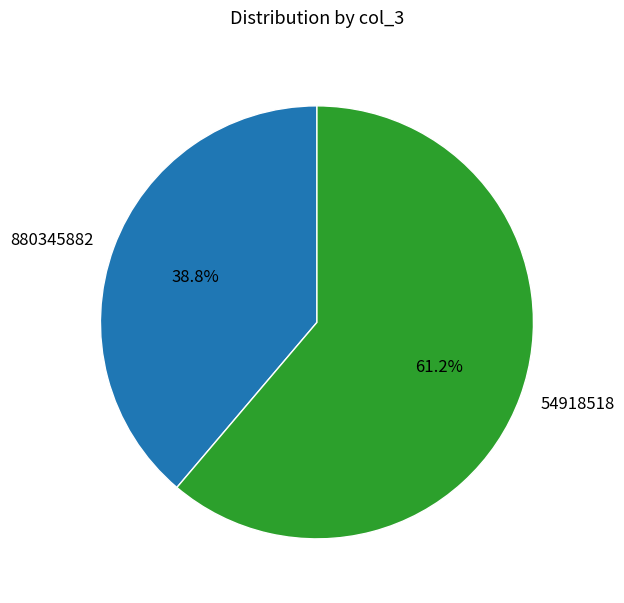

To the nearest percent, what percentage of the pie is 54918518?

61%